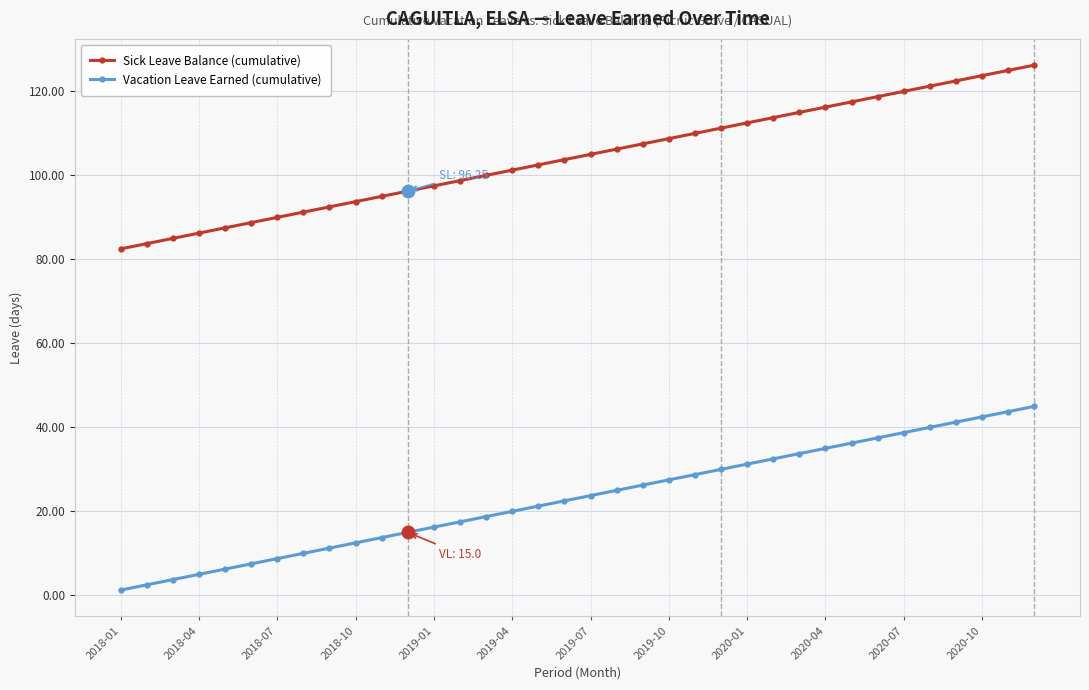

List the series in order of their peak value, highest first.

Sick Leave Balance (cumulative), Vacation Leave Earned (cumulative)